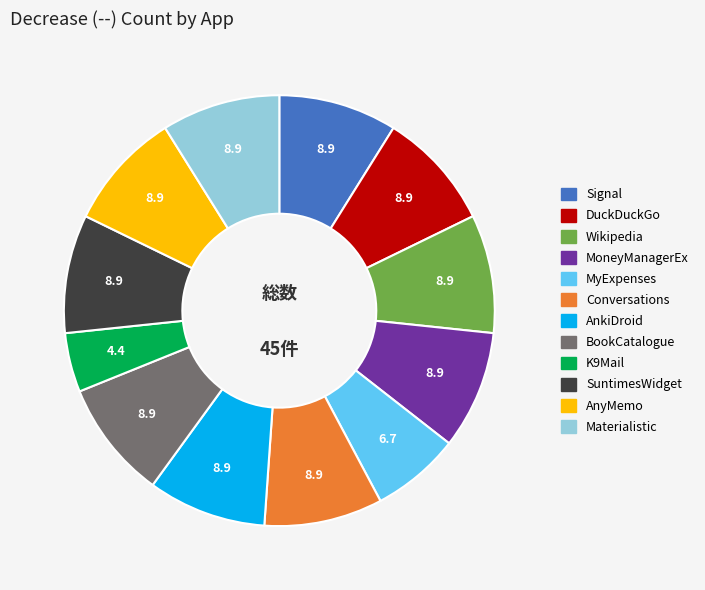

The Signal slice represents 1% of the pie. True or false?

False